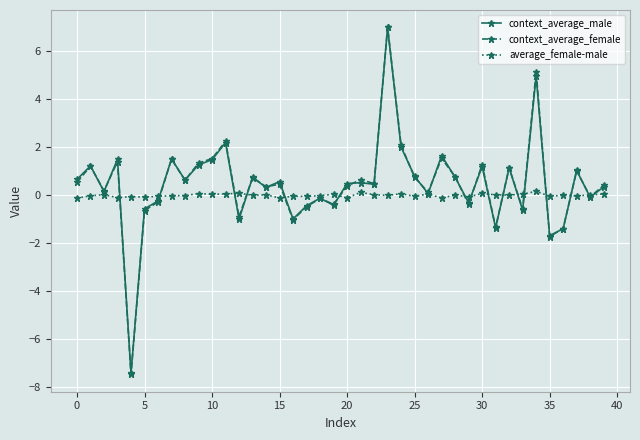

What is the minimum value for context_average_male?

-7.4